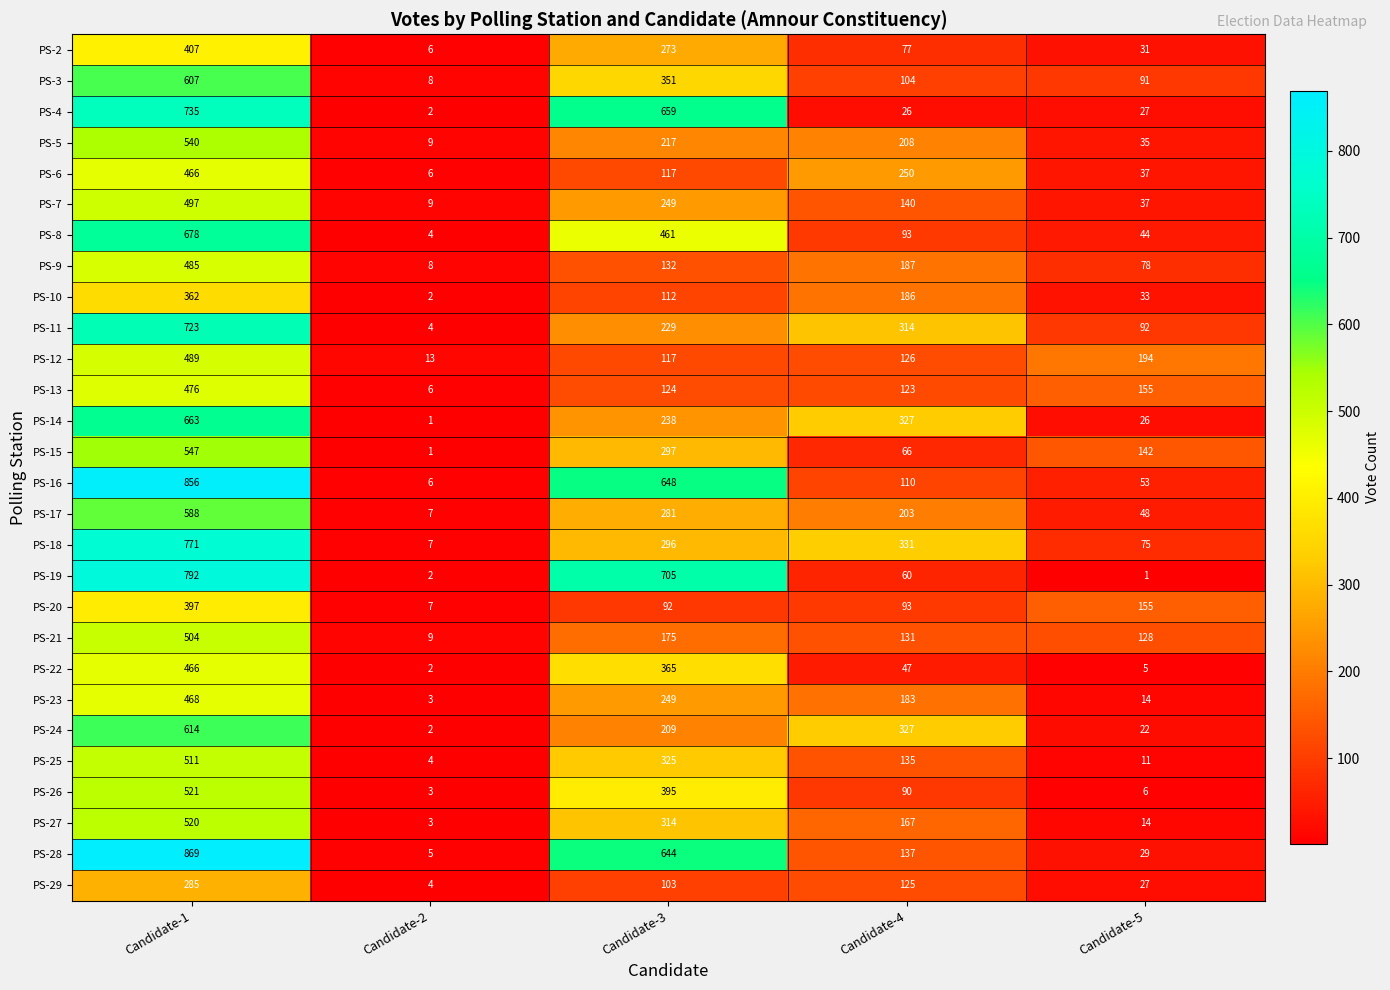

What is the difference between the second highest and minimum values in the PS-5 series?

208